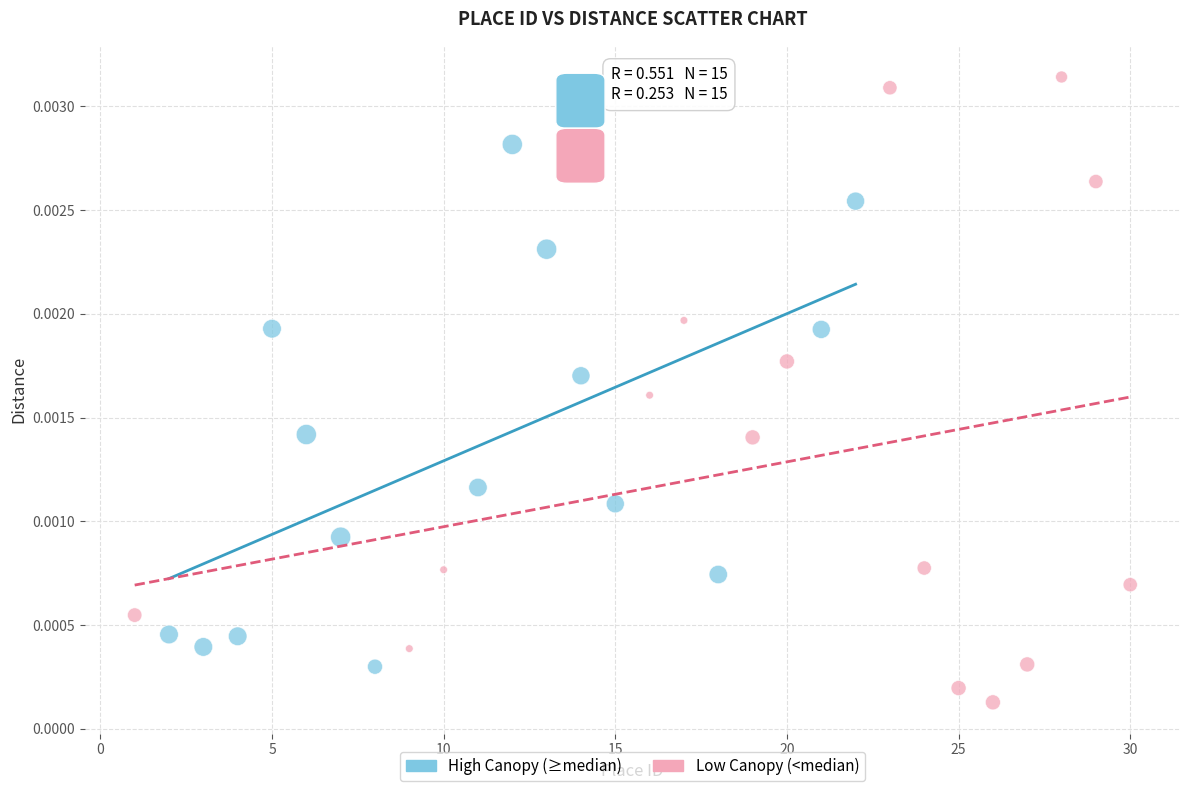

Which series reaches the maximum Y coordinate?

Low Canopy (<median)